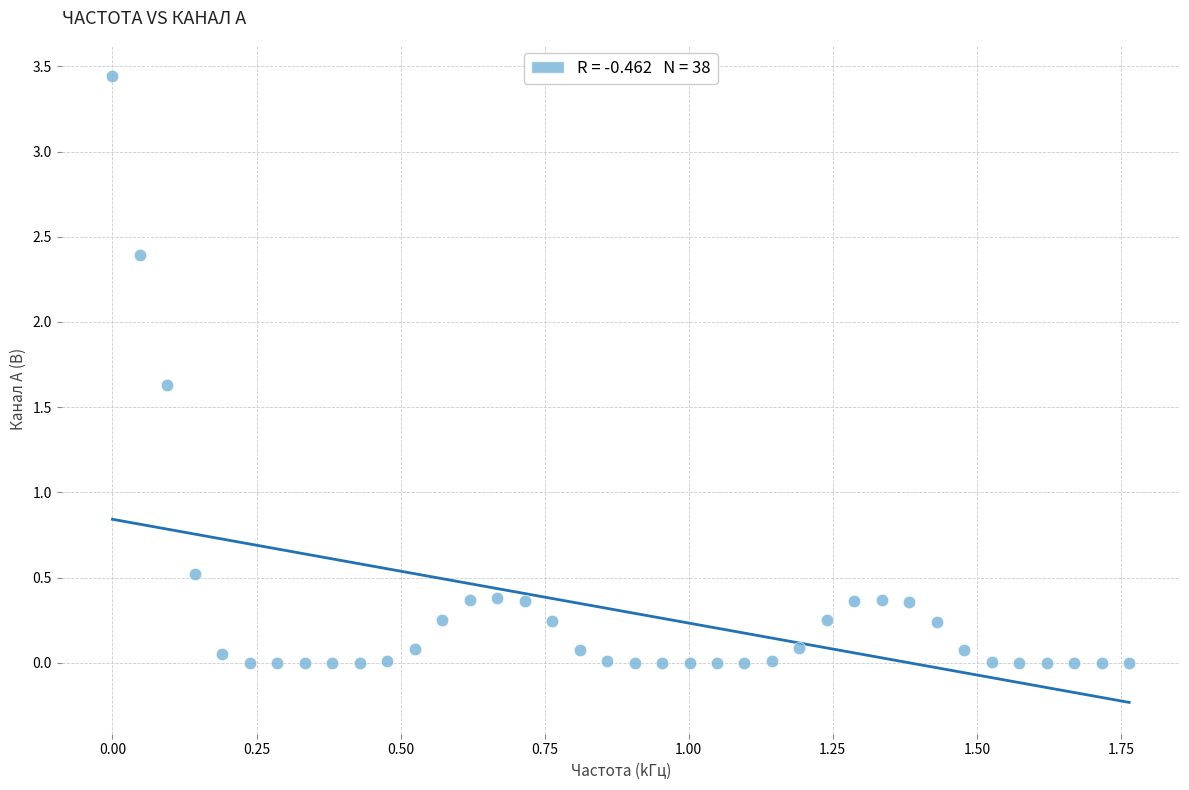

What Y value in the scatter plot is closest to 1?

0.5